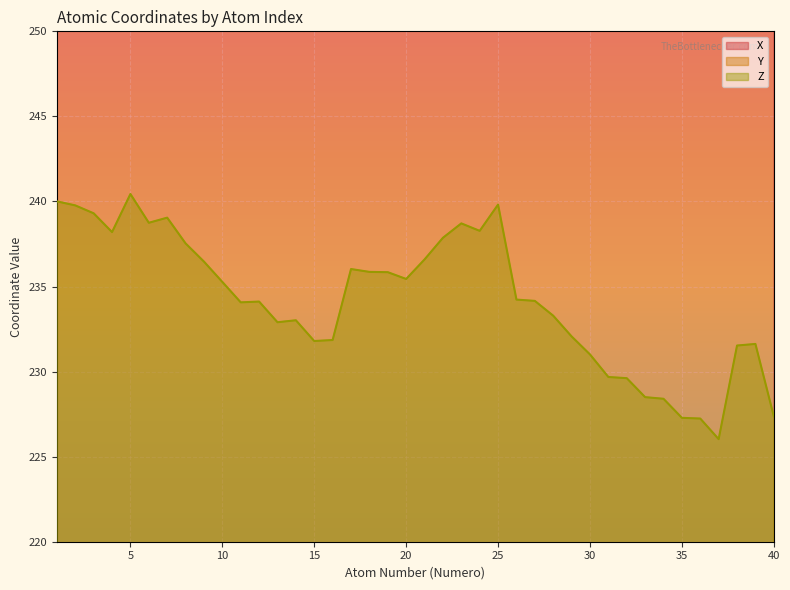

True or false: Y and X intersect in this chart.

False